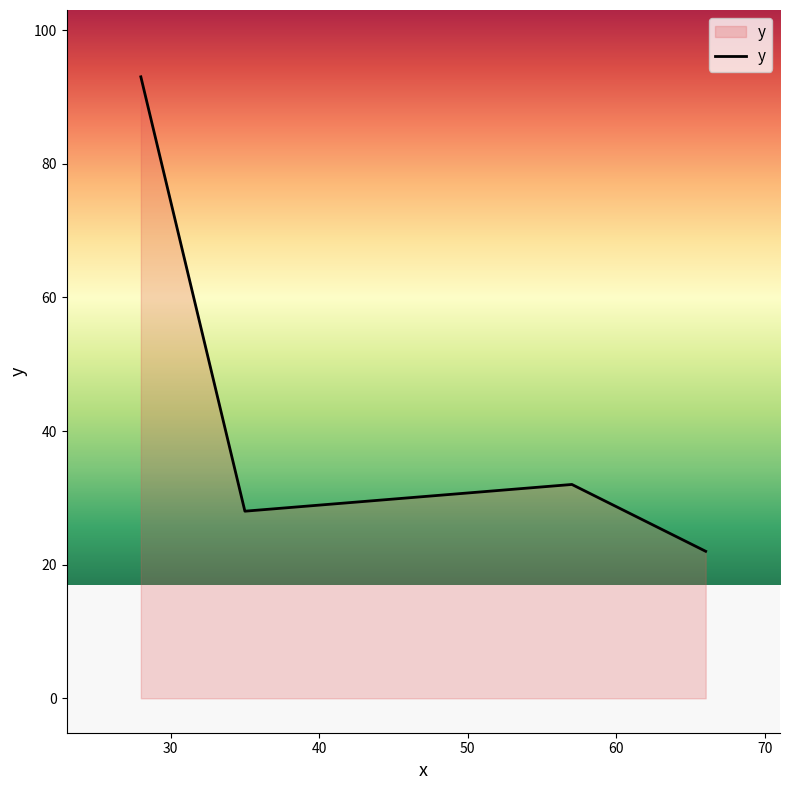

What is the smallest value displayed?

22